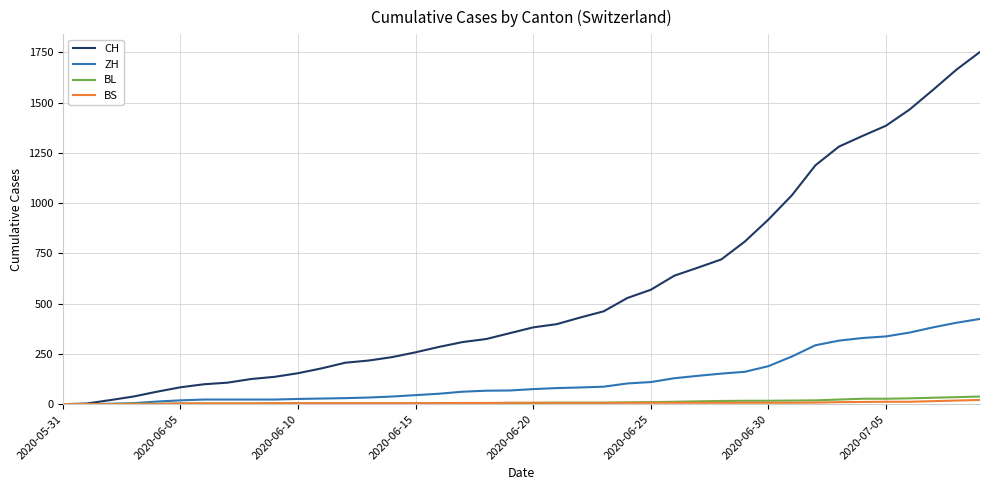

At how many categories does at least one series exceed 1504?

3